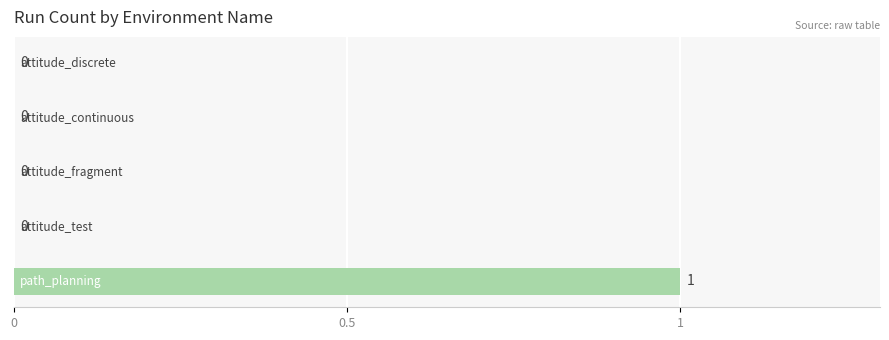

How many data points are above 0?

1